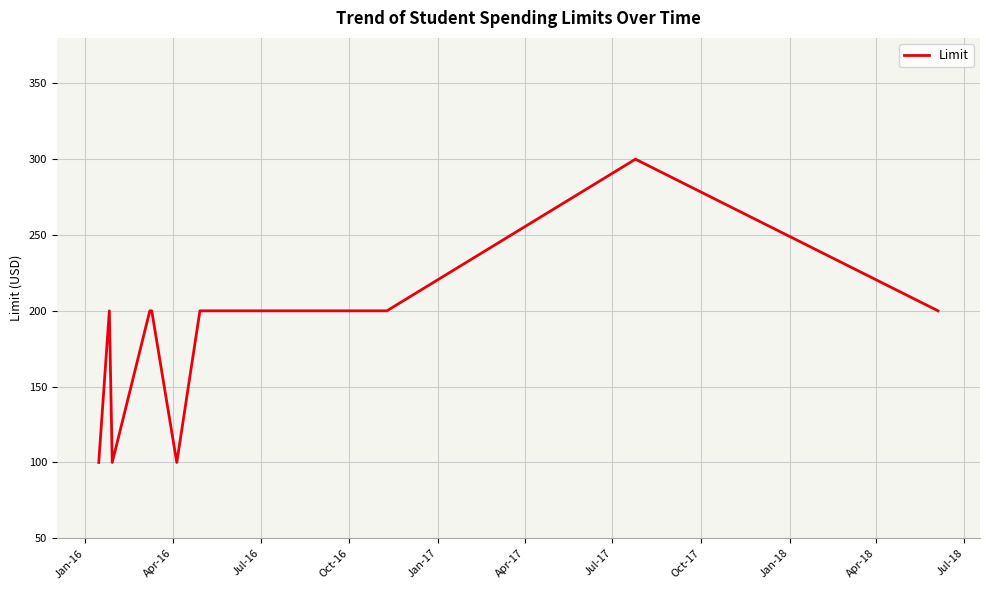

How many points are lower than both their immediate neighbors (excluding endpoints)?

2